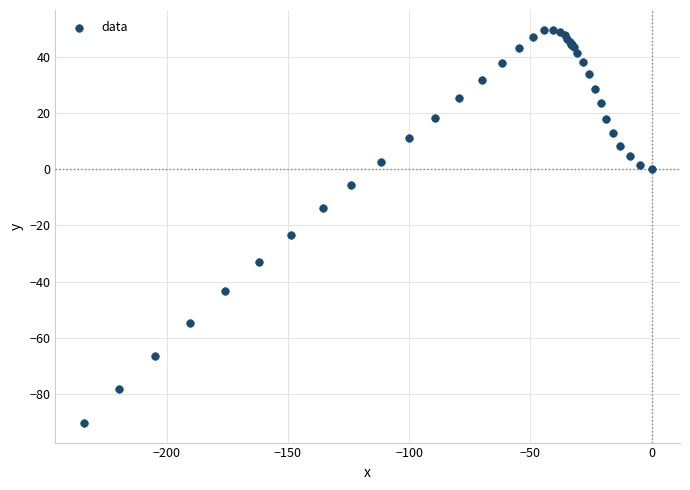

What Y value in the scatter plot is closest to -20?

-23.5